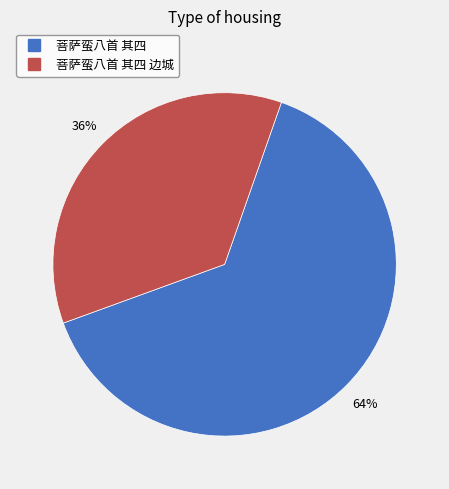

To the nearest percent, what is the difference between the largest and smallest slice percentages?

28%